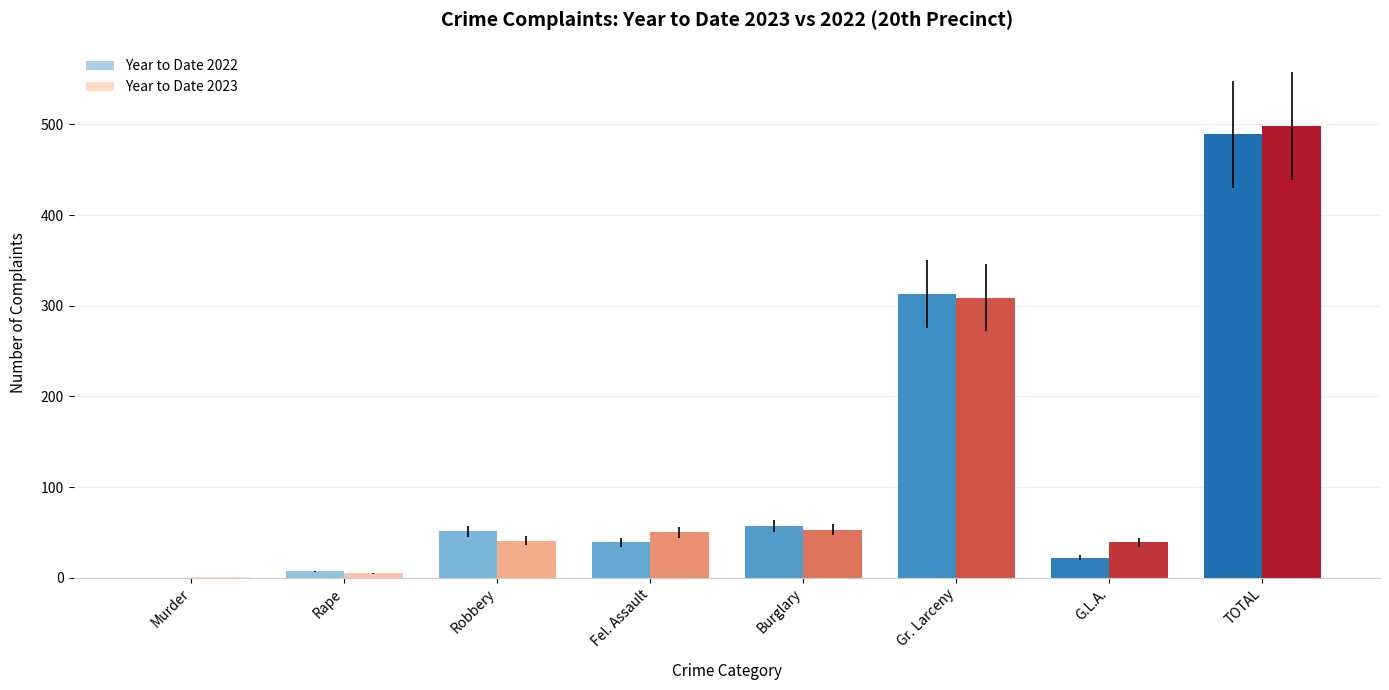

What is the sum of all Year to Date 2022 values?

978